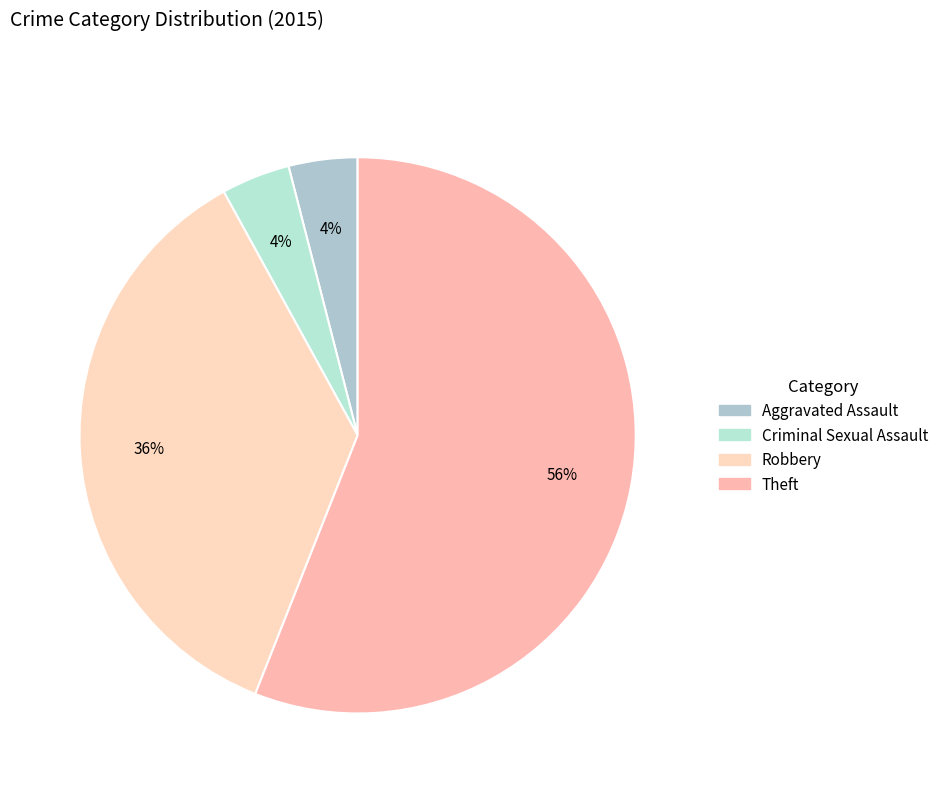

Does Theft represent more than half of the total?

Yes